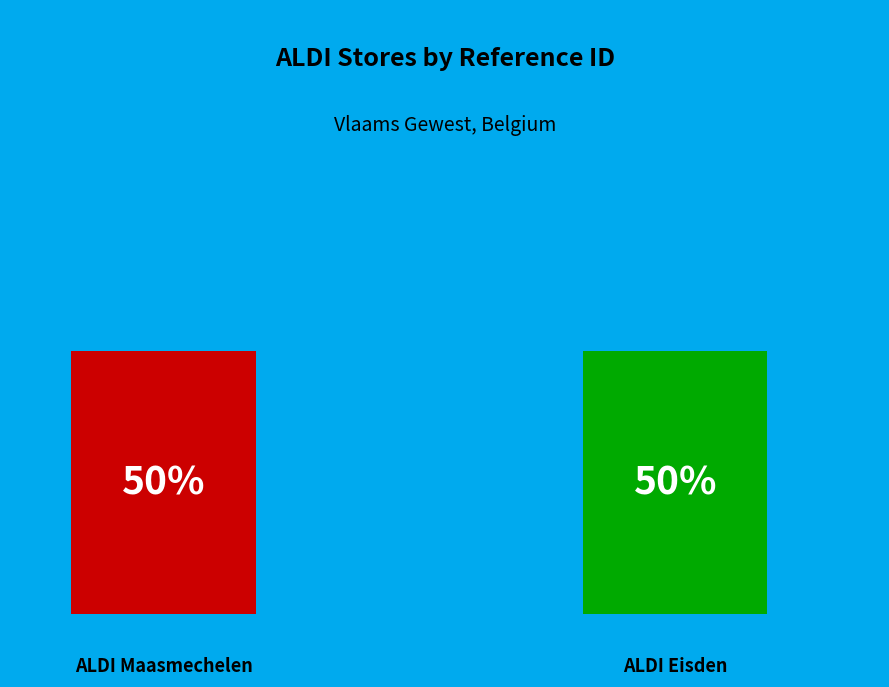

The ALDI Eisden slice represents 59% of the pie. True or false?

False